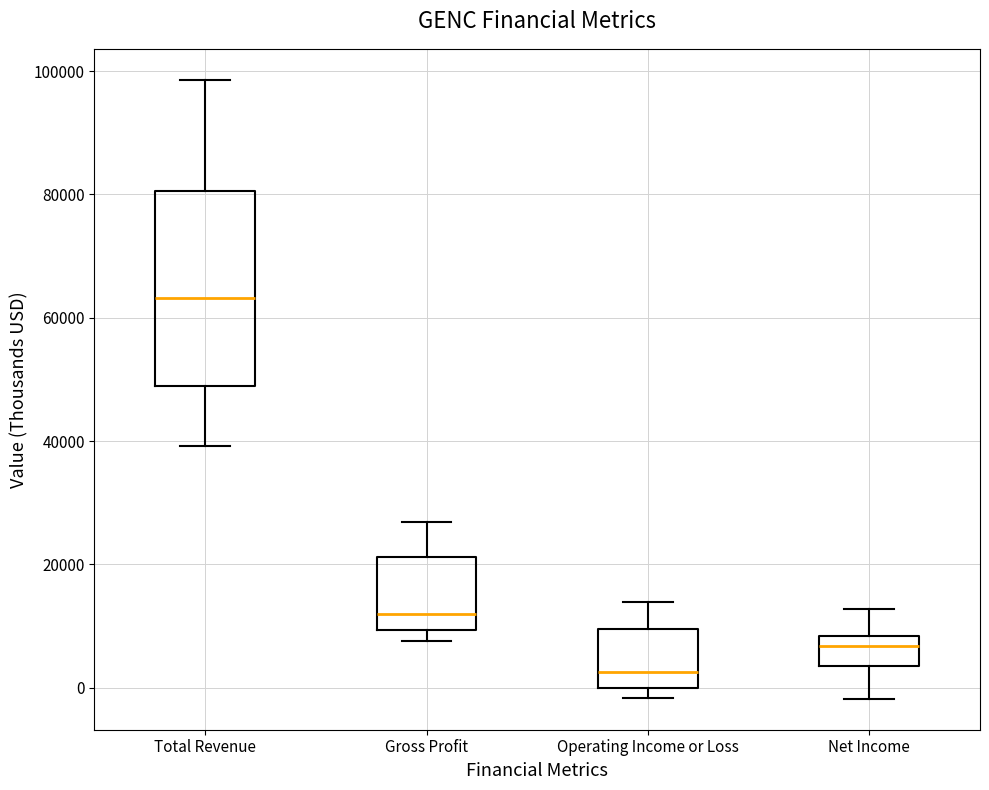

Reading left to right, read every box against the y-axis: the position of its median line, the range the box covers, and the ends of its whiskers. The values are not printed on the chart, so give them approximately, as read against the axis.

Total Revenue: median 64000, box 48000 to 80000, whiskers 40000 to 98000
Gross Profit: median 12000, box 10000 to 22000, whiskers 8000 to 26000
Operating Income or Loss: median 2000, box 0 to 10000, whiskers -2000 to 14000
Net Income: median 6000, box 4000 to 8000, whiskers -2000 to 12000